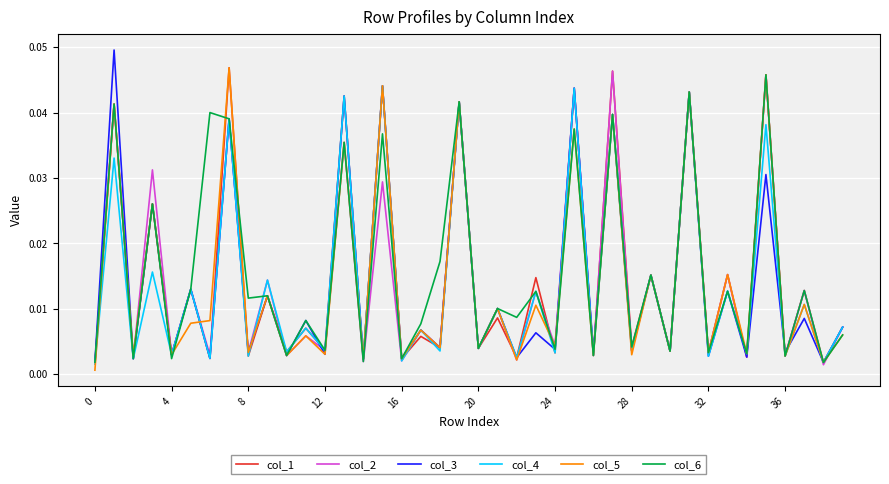

What are all the series names shown in the legend?

col_1, col_2, col_3, col_4, col_5, col_6